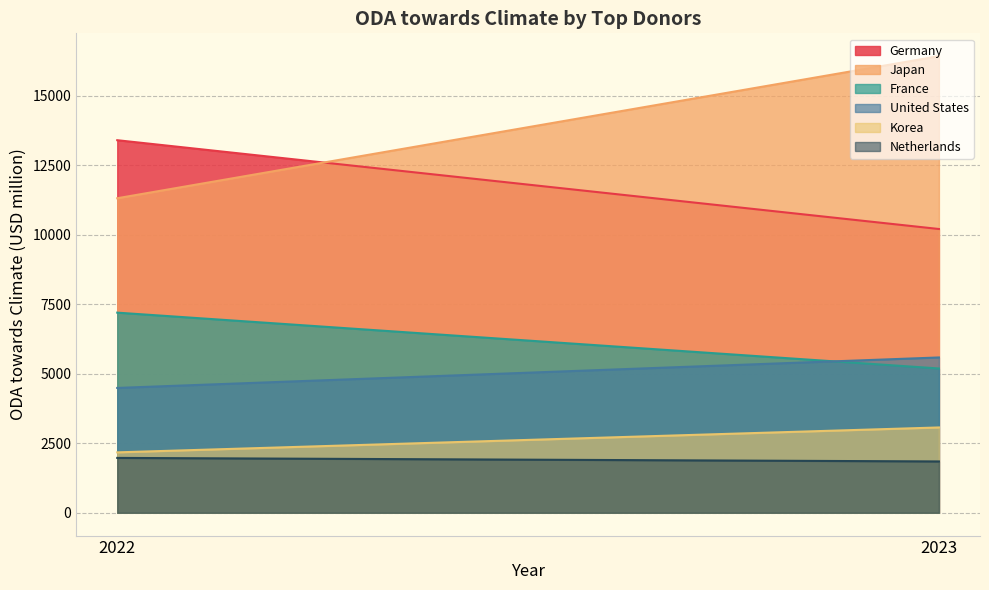

Is it true that Japan equals 16427.3 at 2023?

True